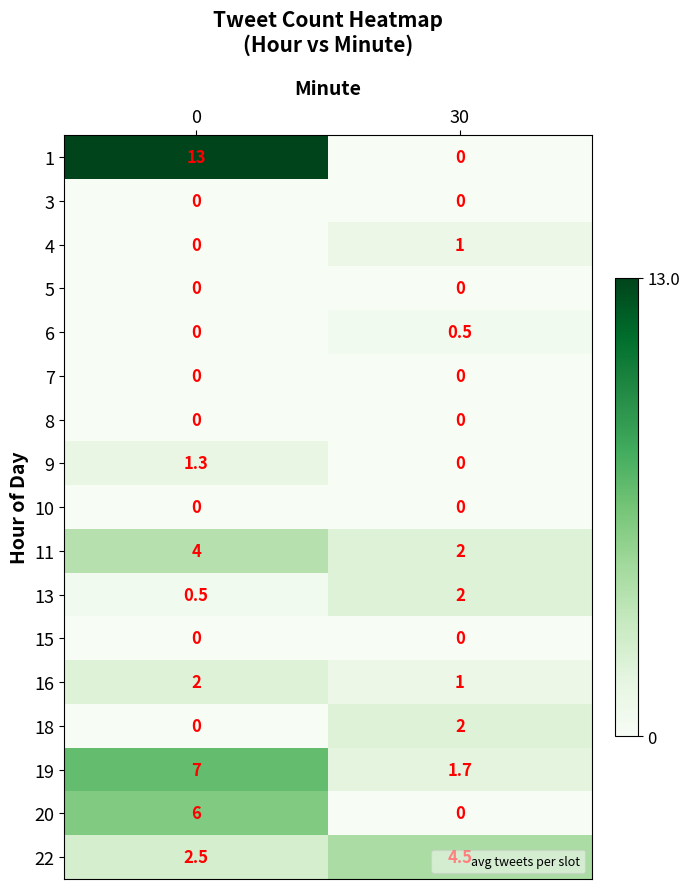

What is the sum of all 20 values?

6.0